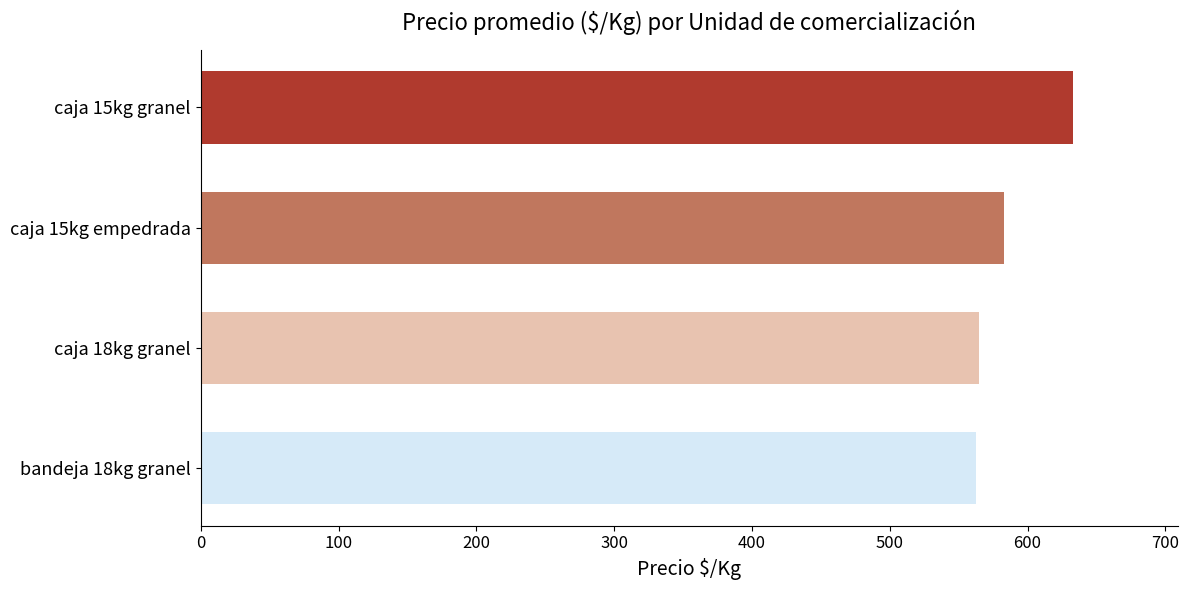

Where is the data nearest to the value 597?

caja 15kg empedrada